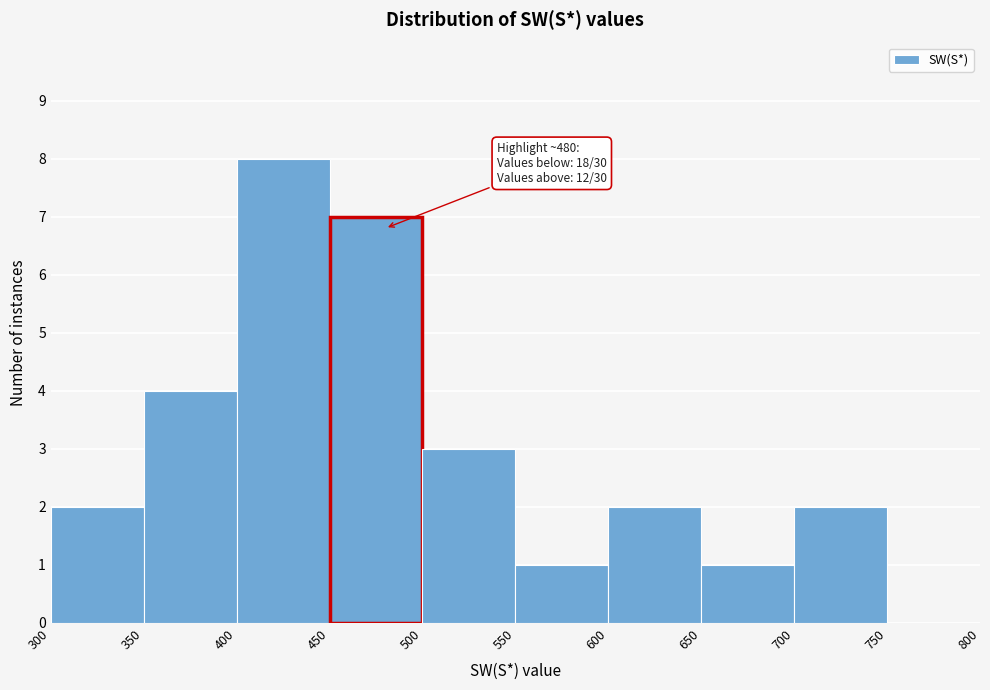

Over which range of the x-axis is the bar tallest?

400 to 450